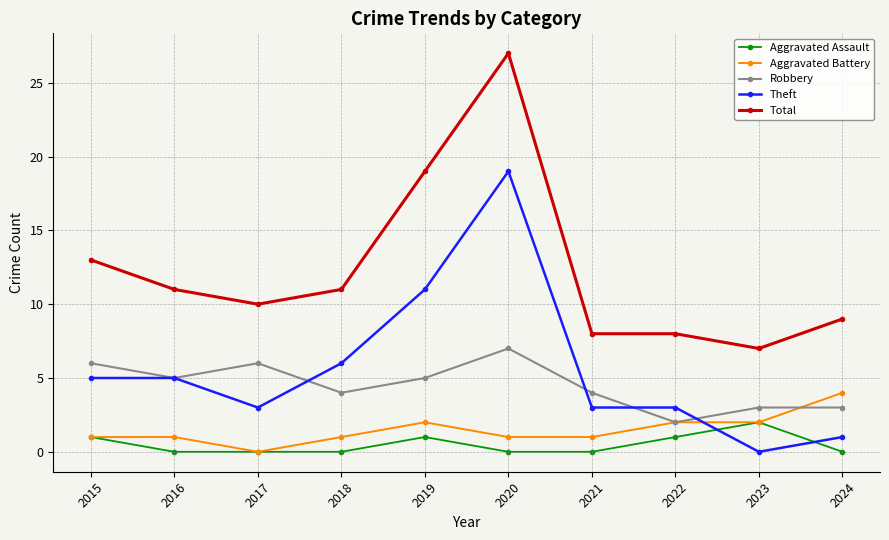

Which series has the largest range (max minus min)?

Total